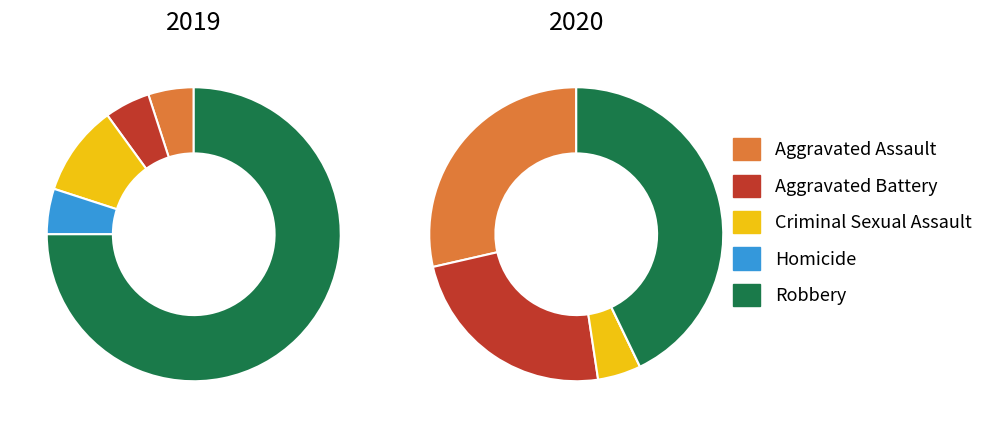

Is it true that Aggravated Assault is 11% of the pie?

False